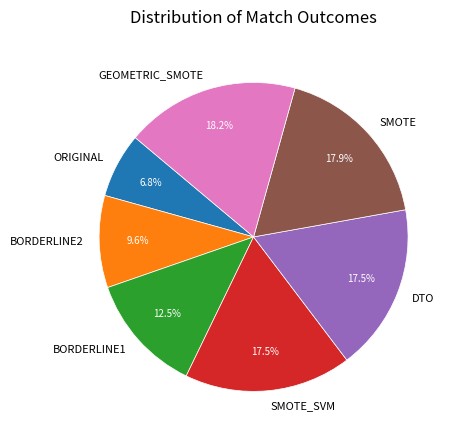

How many slices are in this pie chart?

7